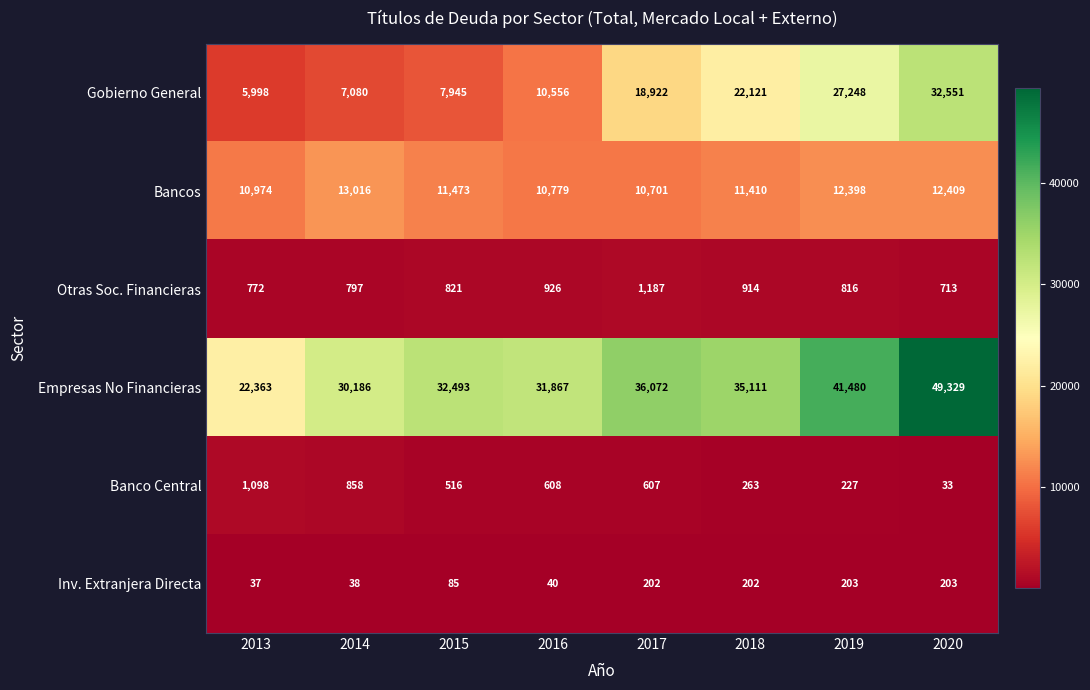

What is the difference between the second highest and minimum values in the Bancos series?

1708